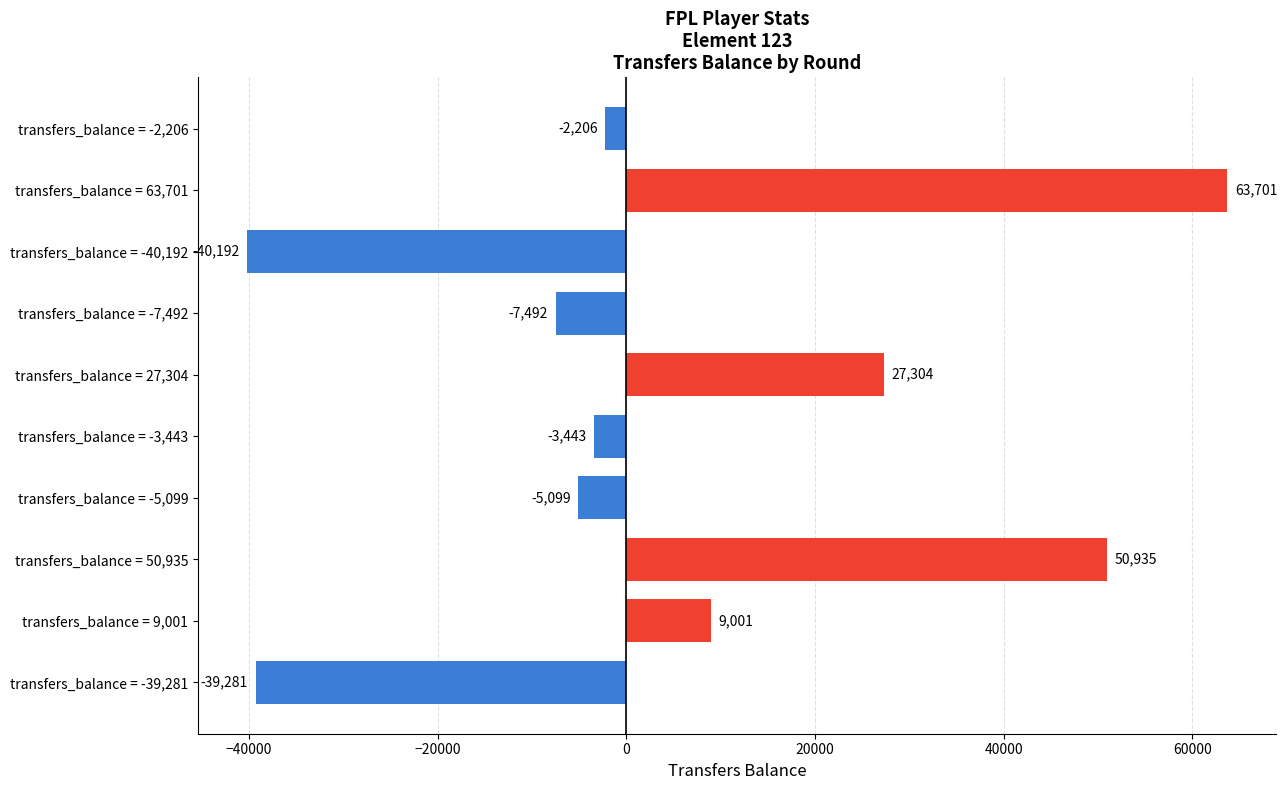

Is it true that the value at transfers_balance = 27,304 is 45443?

False